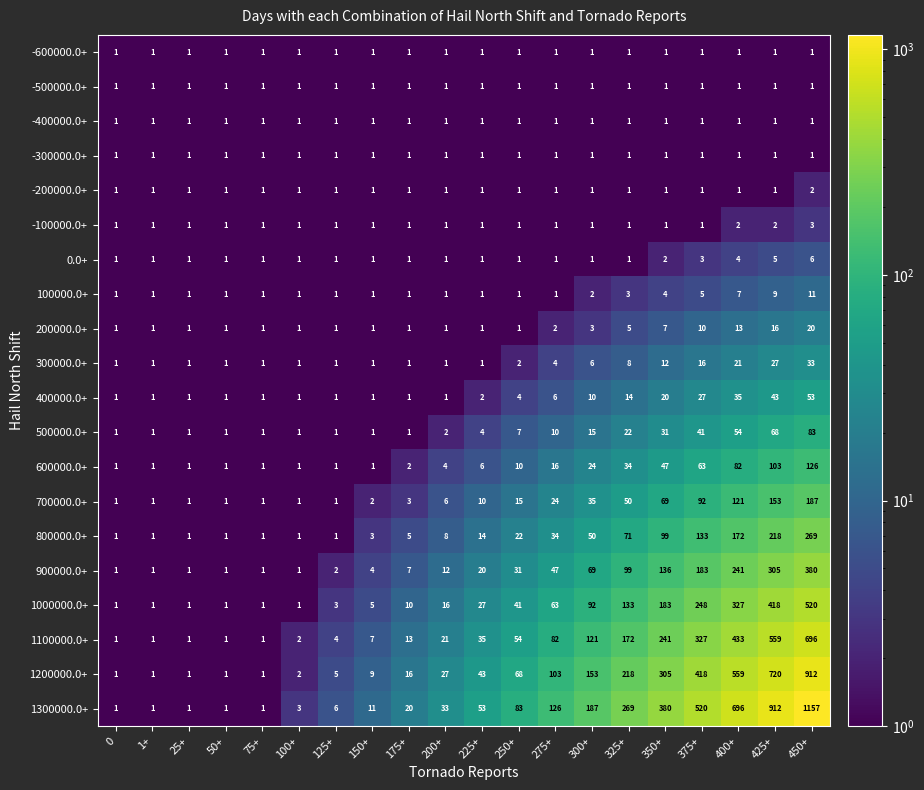

Count the 0.0+ values in the range 1 to 2.

16